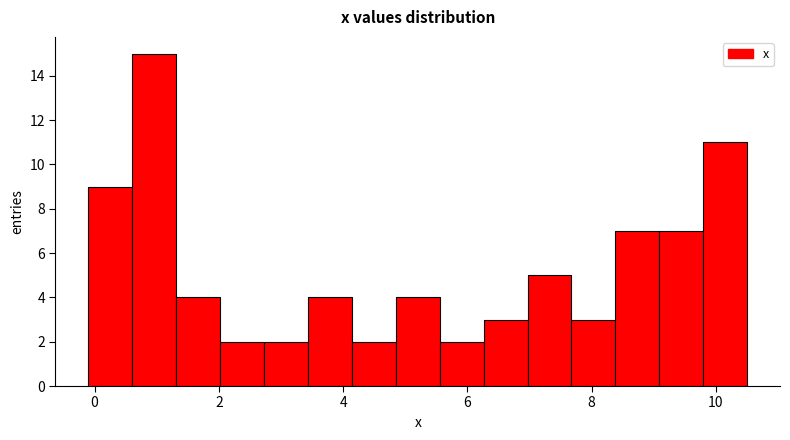

Around what value on the x-axis is the tallest bar? Give the approximate position of its centre, as read against the axis.

1.0